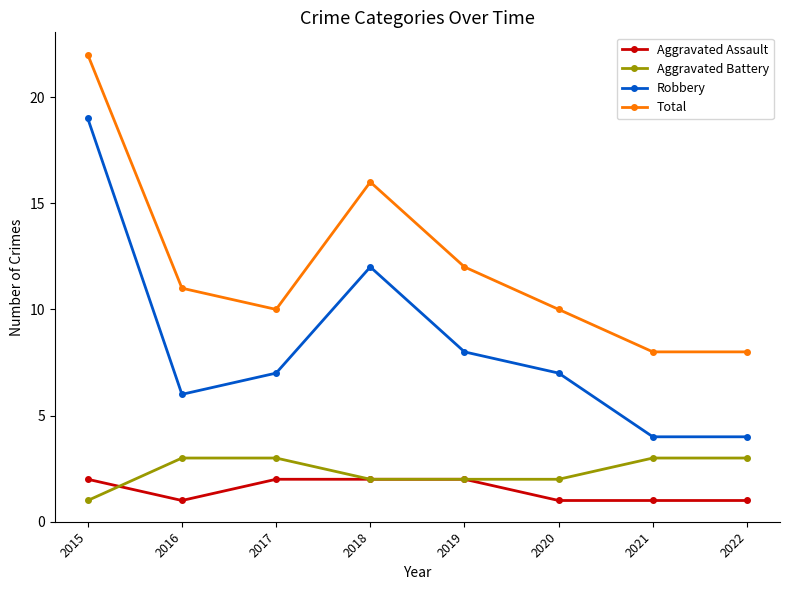

Which series has the largest total across all categories?

Total